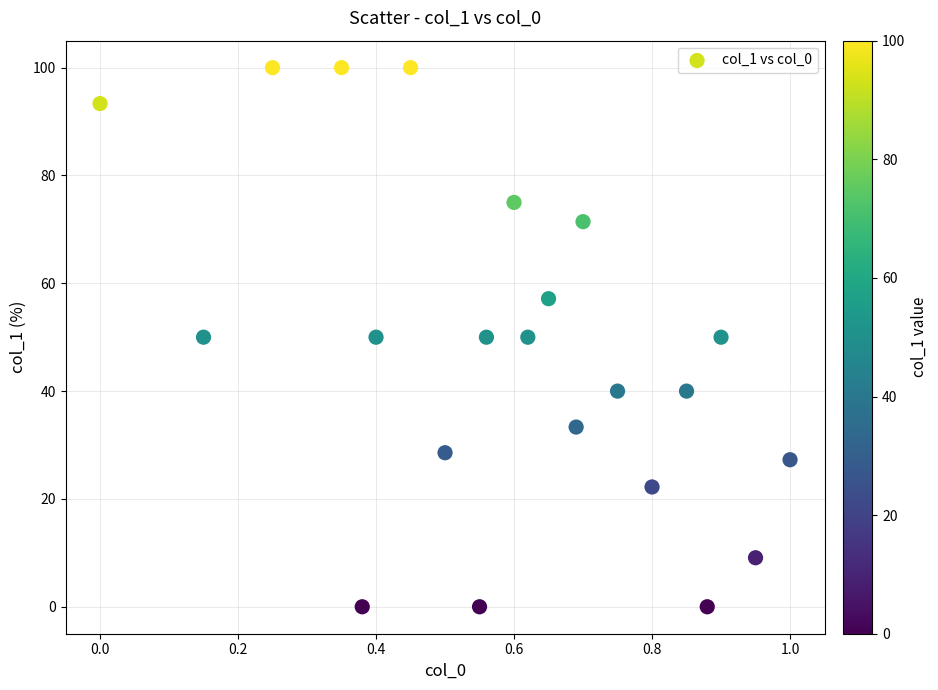

What is the range of X values (max minus min)?

1.0